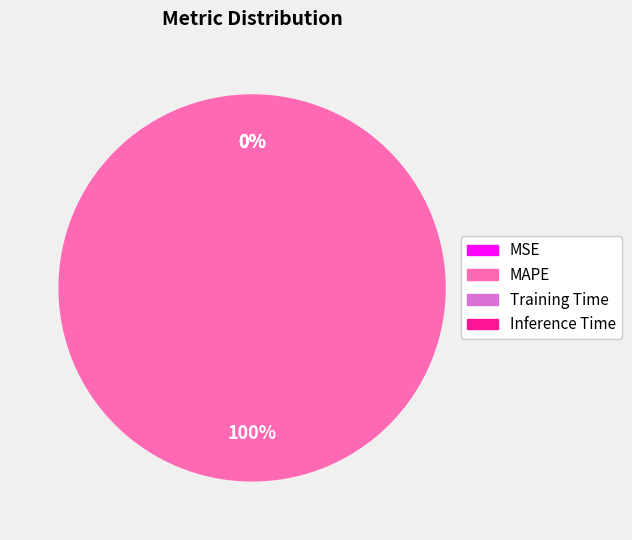

Which slice is the smallest?

Inference Time